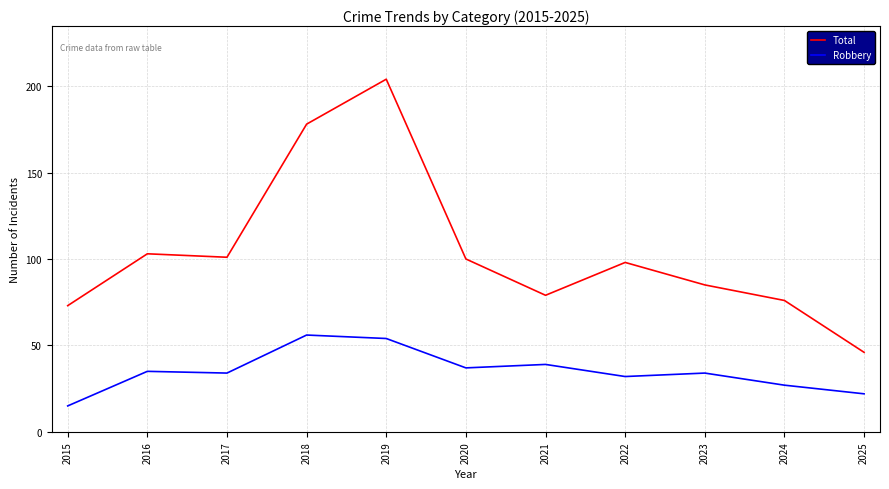

True or false: Total and Robbery intersect in this chart.

False